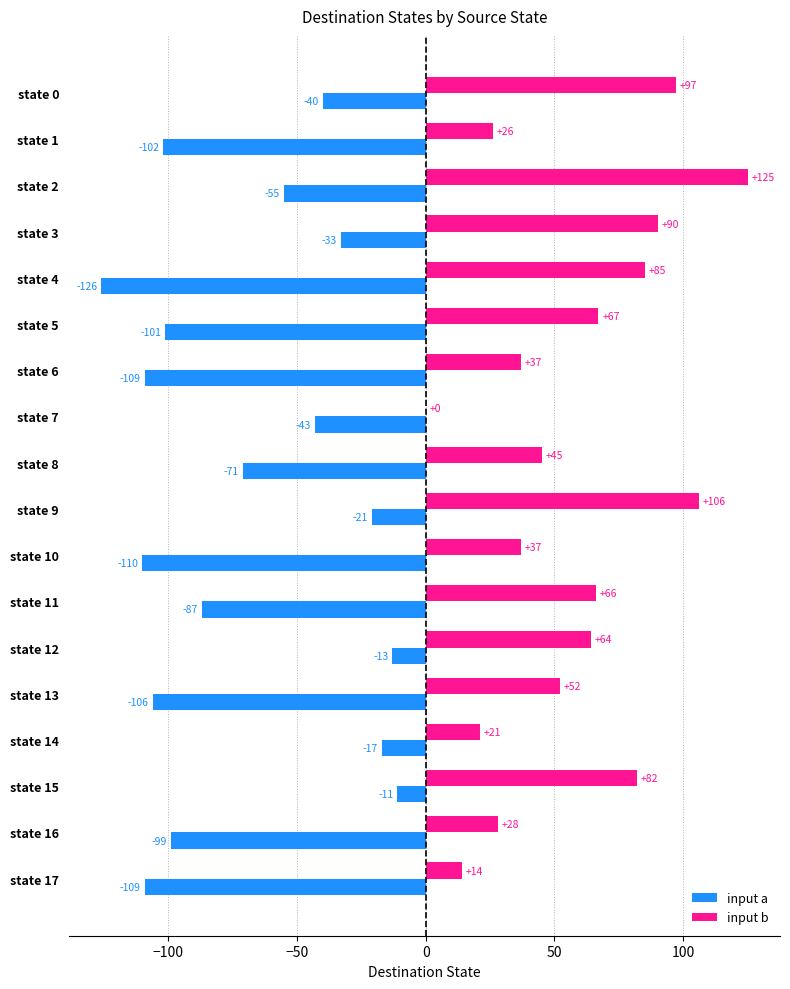

At which label is input b closest to 62?

state 12